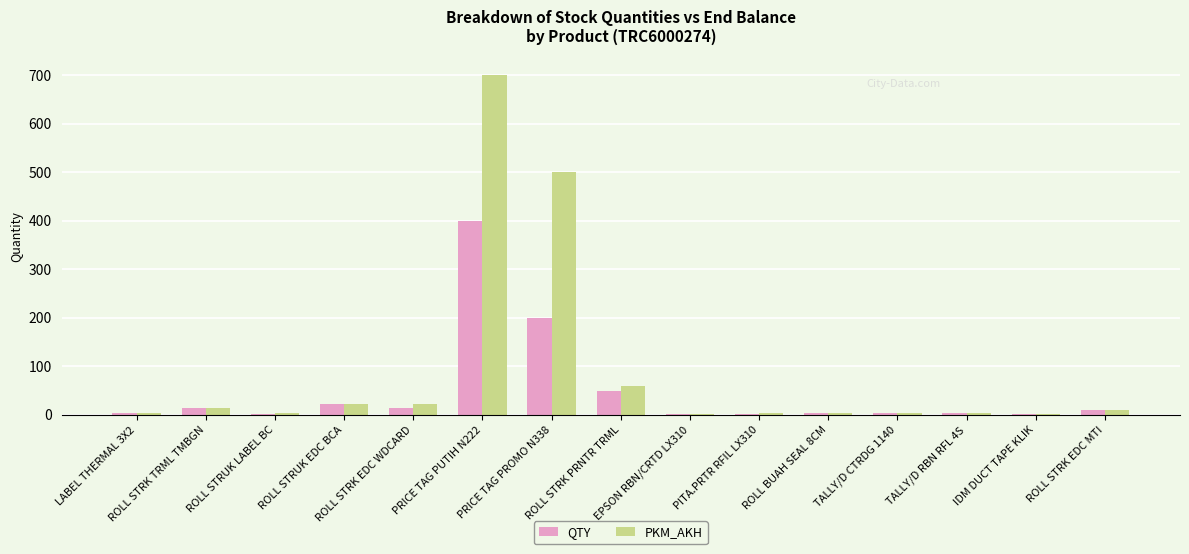

What is the average value of the QTY series?

49